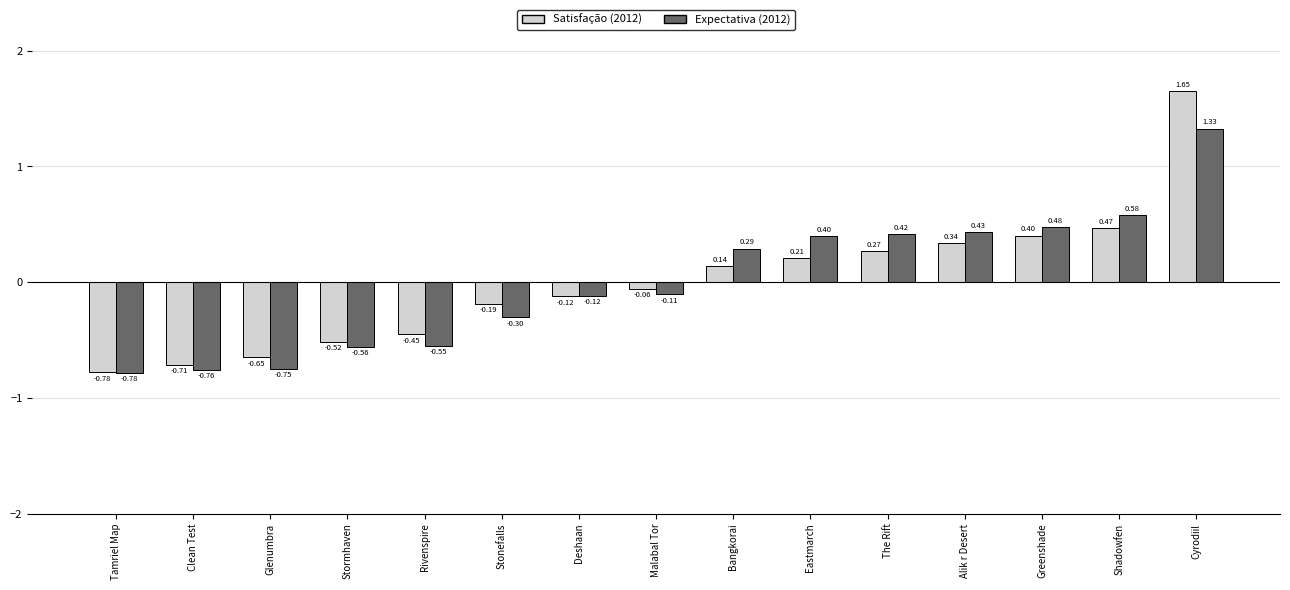

What is the label of the 12th bar from the right?

Stormhaven